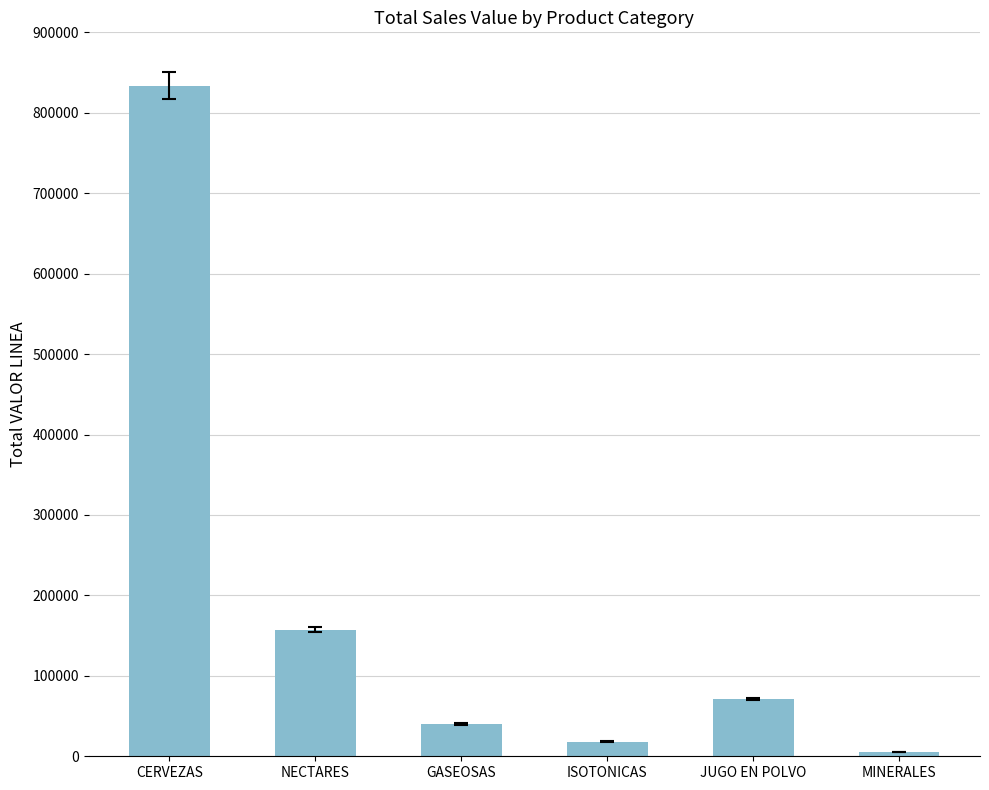

How many series are shown in this chart?

1